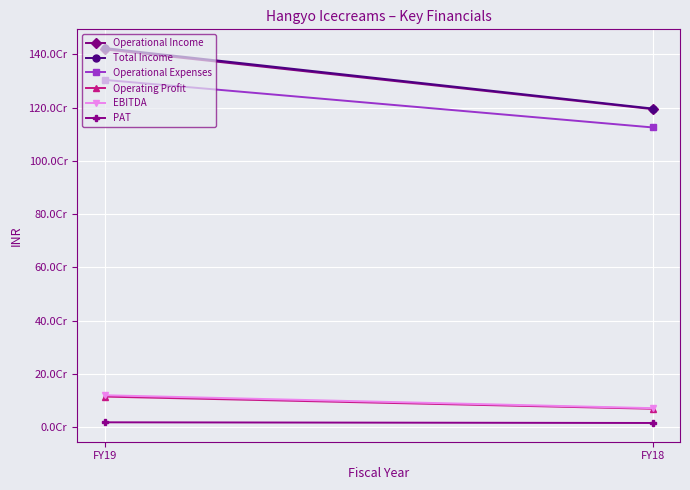

What is the maximum value shown in the chart?

1423572533